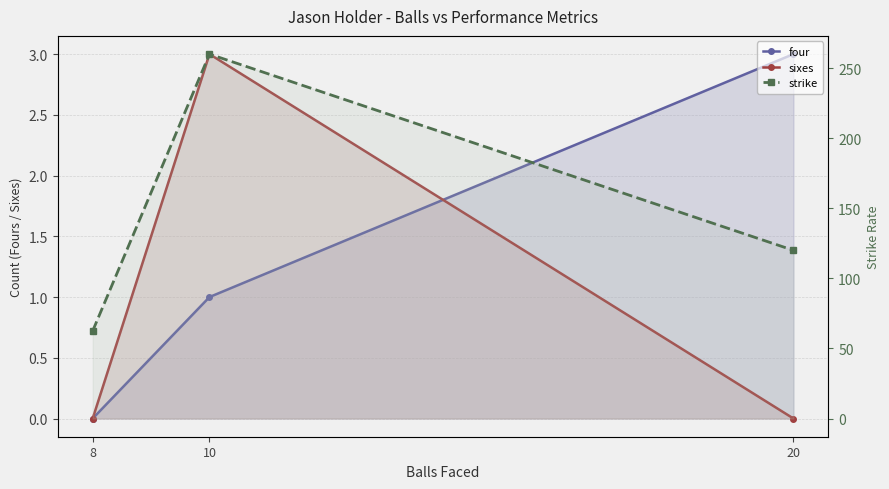

At which category is the sum across all series the highest?

10